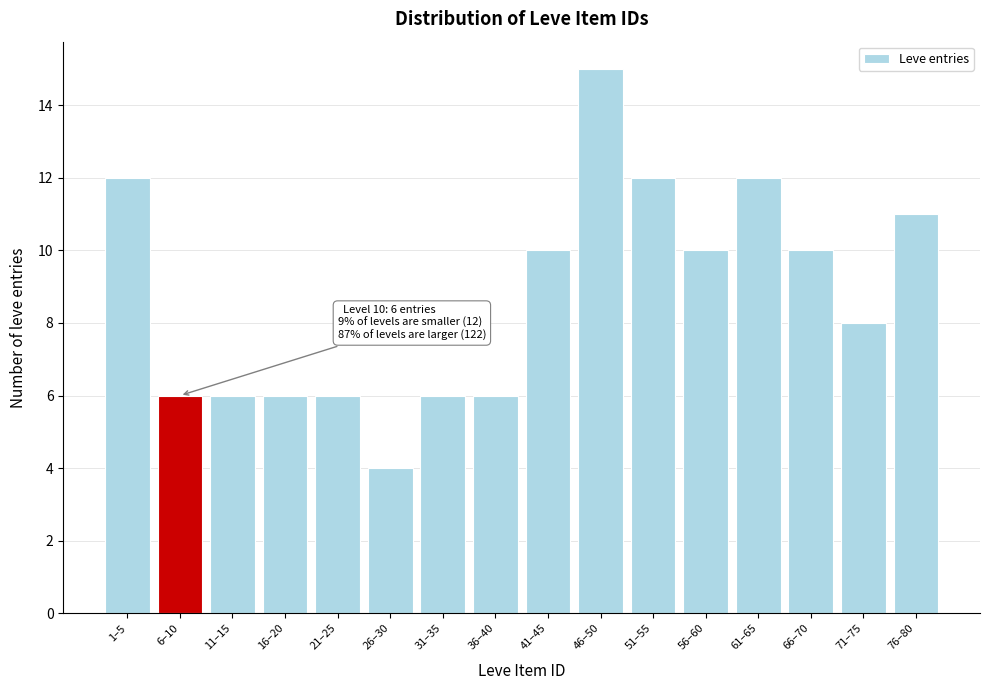

Reading left to right, what are all the values shown in this chart?

1–5=12	6–10=6	11–15=6	16–20=6	21–25=6	26–30=4	31–35=6	36–40=6	41–45=10	46–50=15	51–55=12	56–60=10	61–65=12	66–70=10	71–75=8	76–80=11